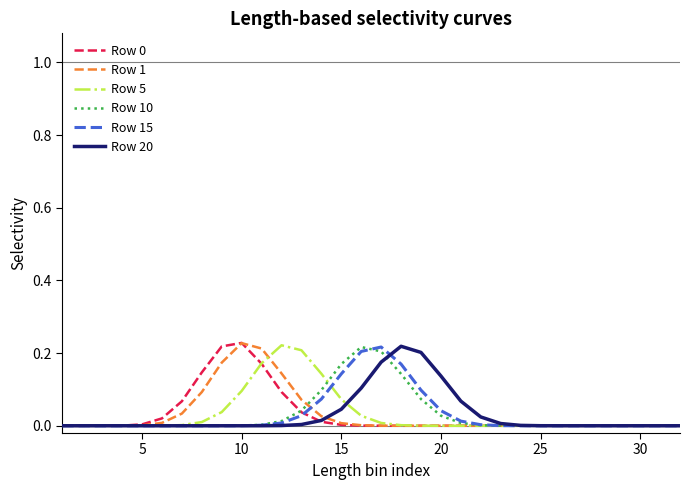

Does the chart display data point markers on the line(s)?

No